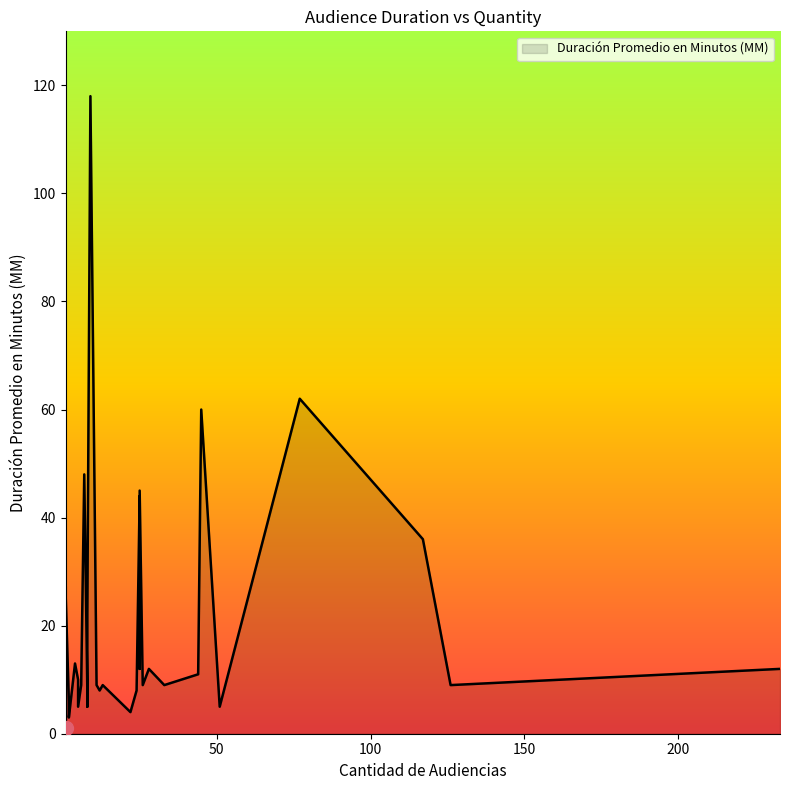

Rank the categories by value from lowest to highest.

1, 1, 2, 22, 8, 5, 51, 2, 1, 8, 12, 24, 6, 26, 13, 126, 11, 33, 5, 1, 1, 44, 25, 28, 233, 4, 8, 1, 1, 117, 25, 25, 7, 45, 77, 9